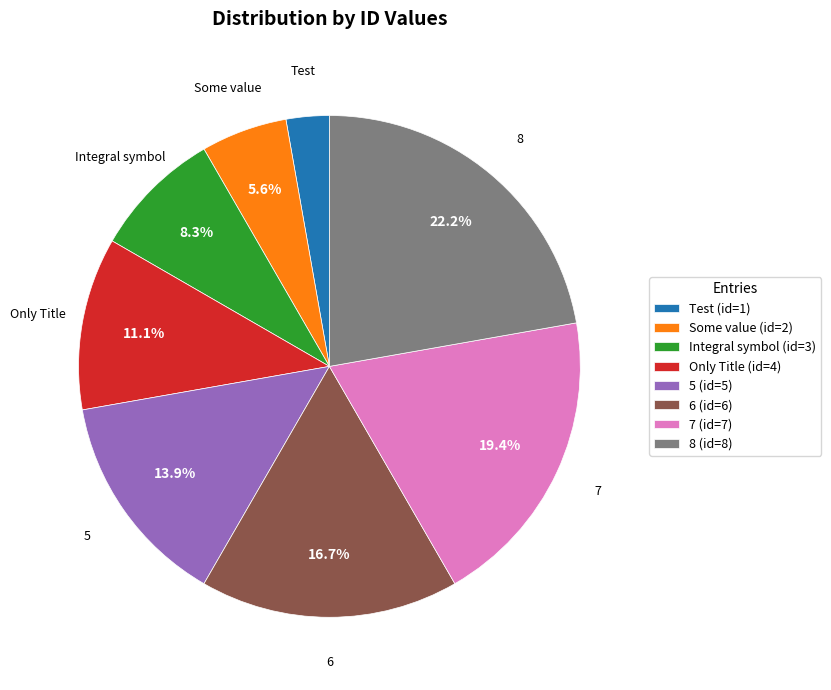

Do 6 and Test together represent more than half of the pie?

No